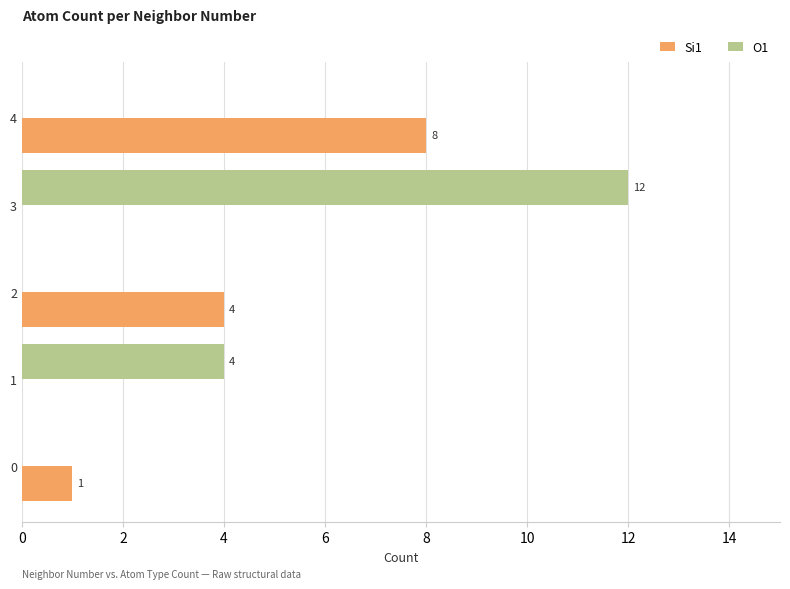

What are all the series names shown in the legend?

Si1, O1